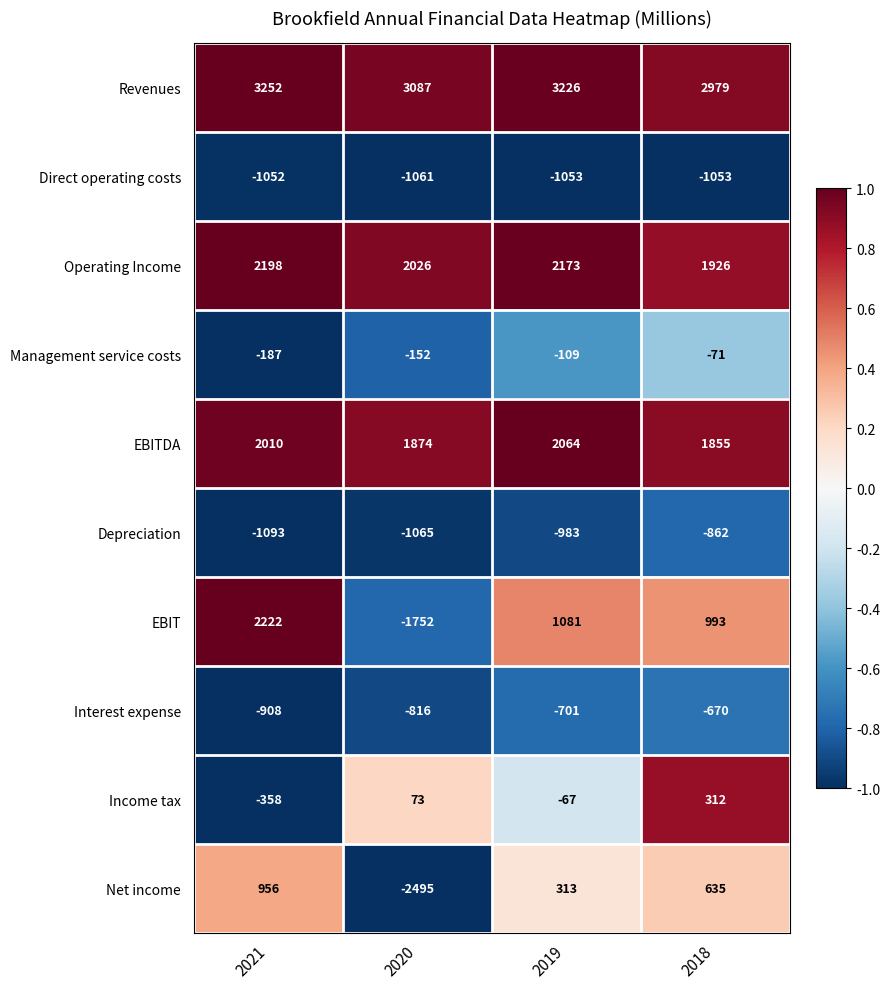

Which series has the largest range (max minus min)?

EBIT